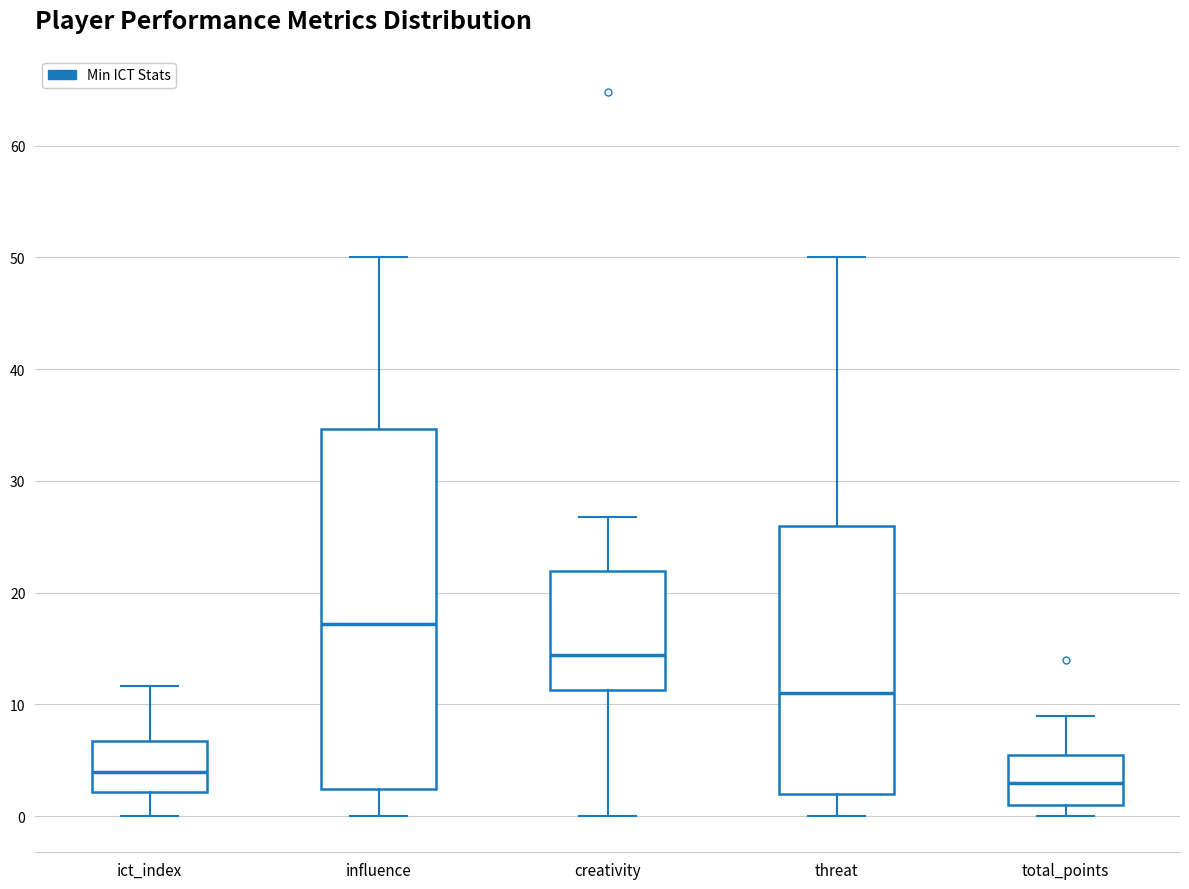

Reading left to right, read every box against the y-axis: the position of its median line, the range the box covers, and the ends of its whiskers. The values are not printed on the chart, so give them approximately, as read against the axis.

ict_index: median 4, box 2 to 7, whiskers 0 to 12
influence: median 17, box 2 to 35, whiskers 0 to 50
creativity: median 14, box 11 to 22, whiskers 0 to 27
threat: median 11, box 2 to 26, whiskers 0 to 50
total_points: median 3, box 1 to 6, whiskers 0 to 9